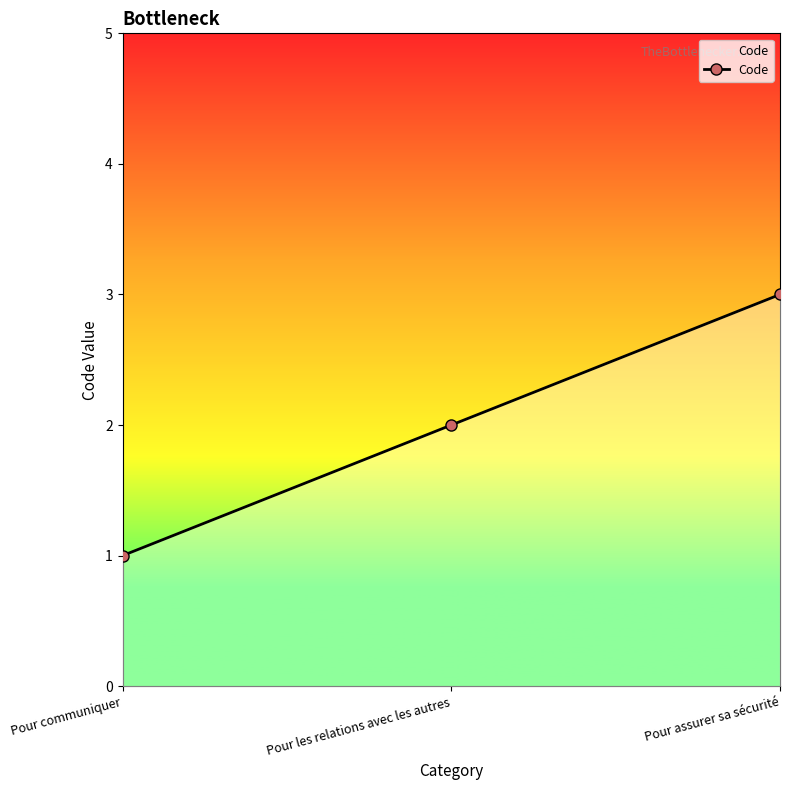

List the labels in order of value, largest first.

Pour assurer sa sécurité, Pour les relations avec les autres, Pour communiquer